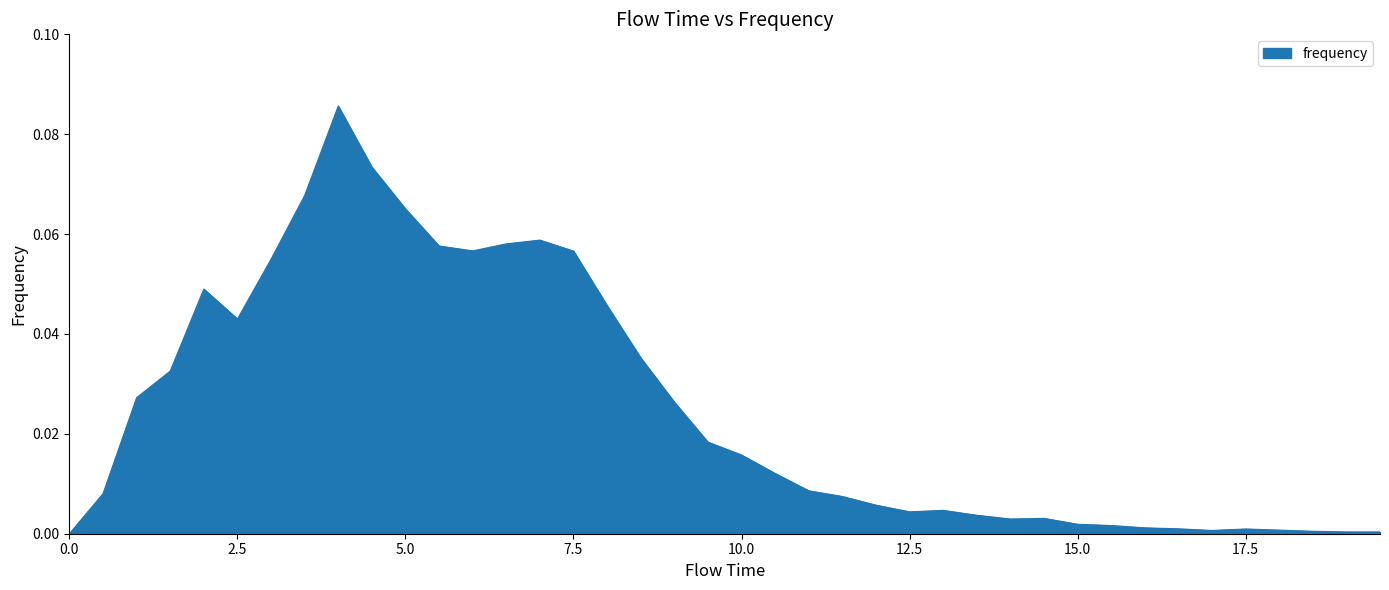

Does the chart display data point markers on the line(s)?

No